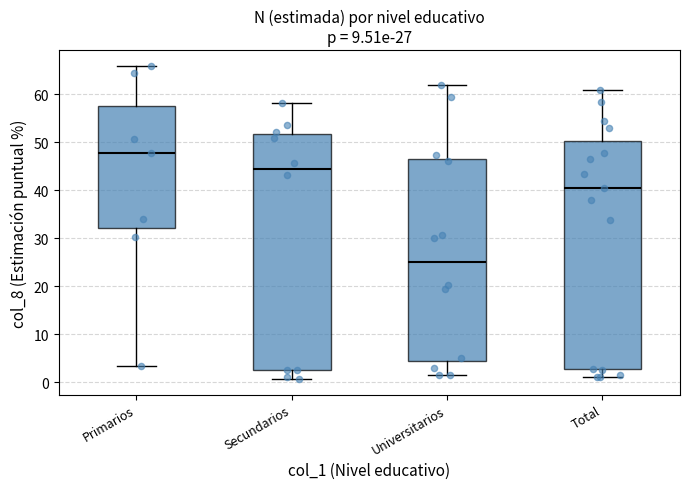

Which box is the tallest, from its lower edge to its upper edge?

Secundarios